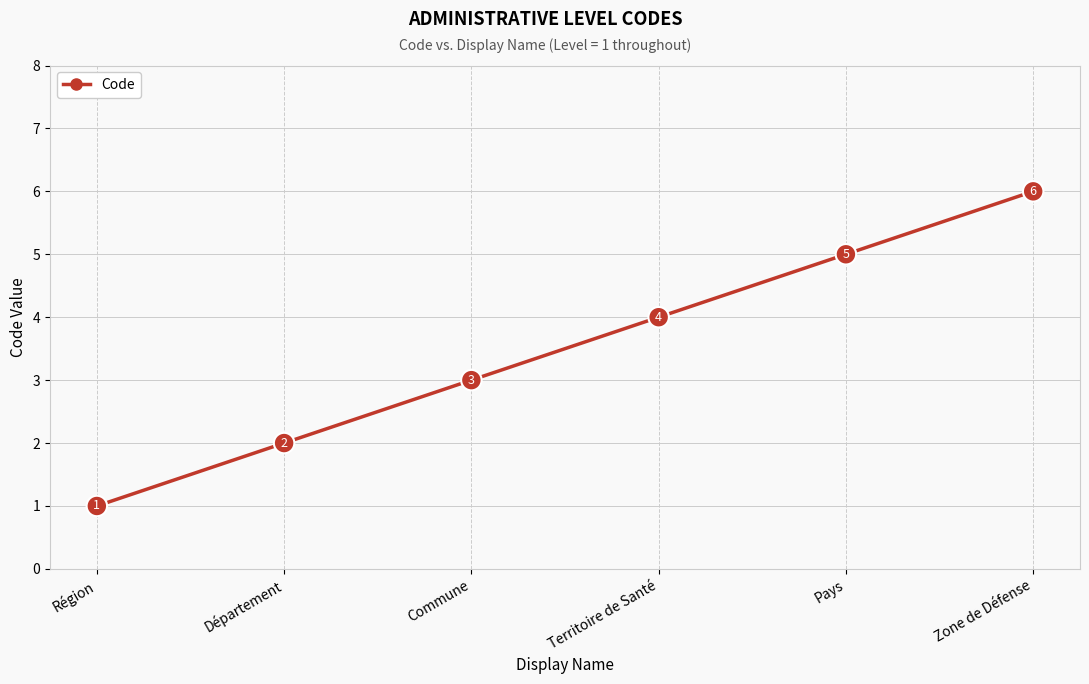

Does the chart have visible grid lines?

Yes